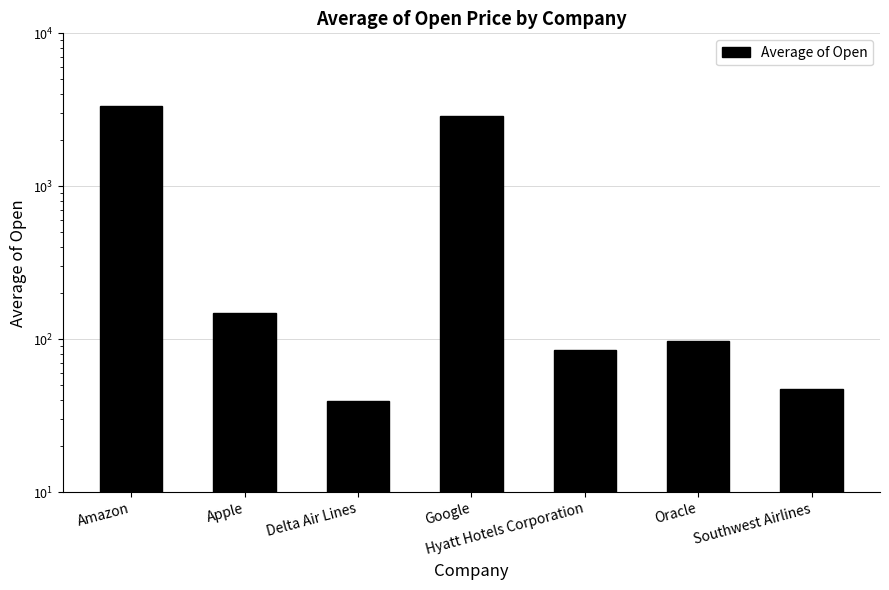

Approximately how many times larger is the value at Amazon compared to Delta Air Lines?

85.2